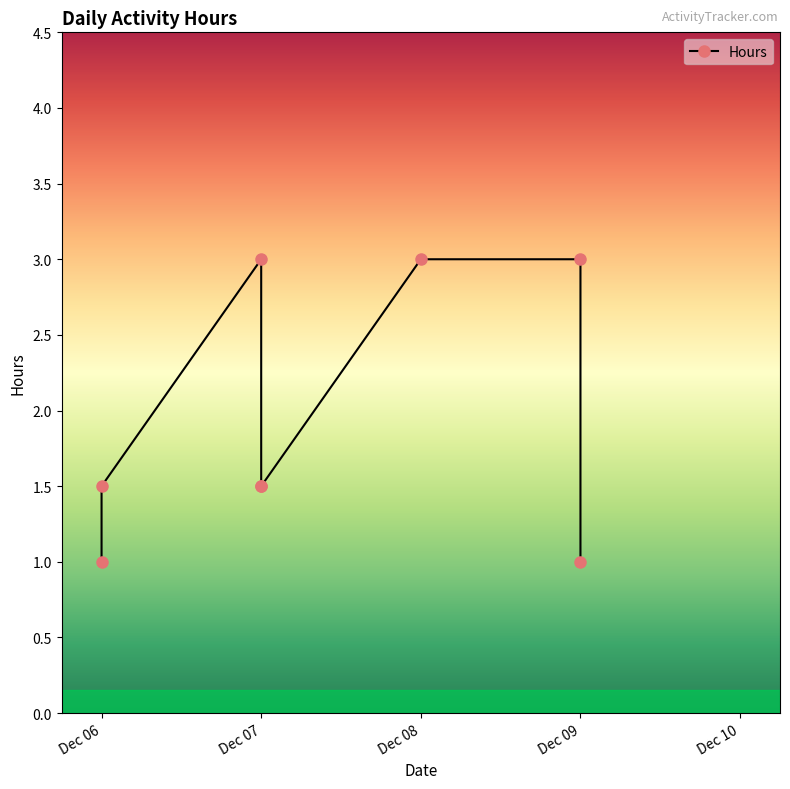

Where is the first local maximum?

Dec 07